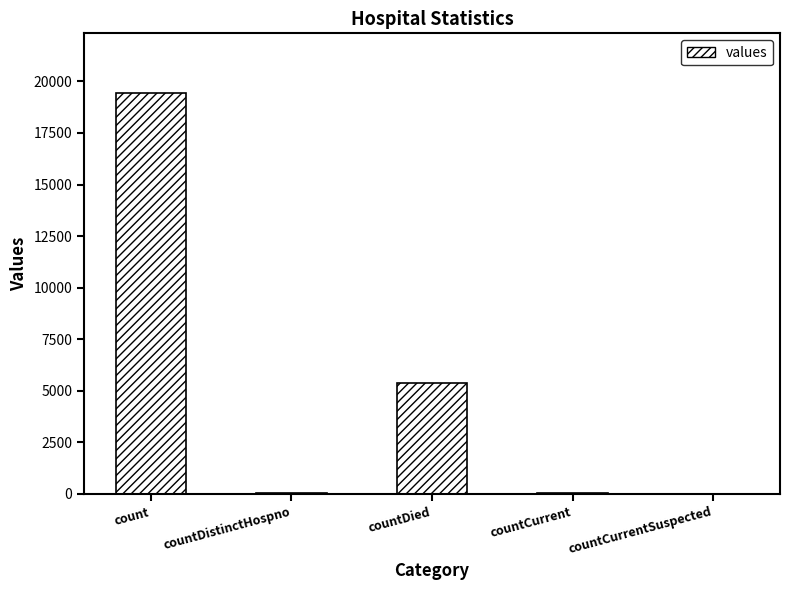

The value at countCurrent is 60. True or false?

True